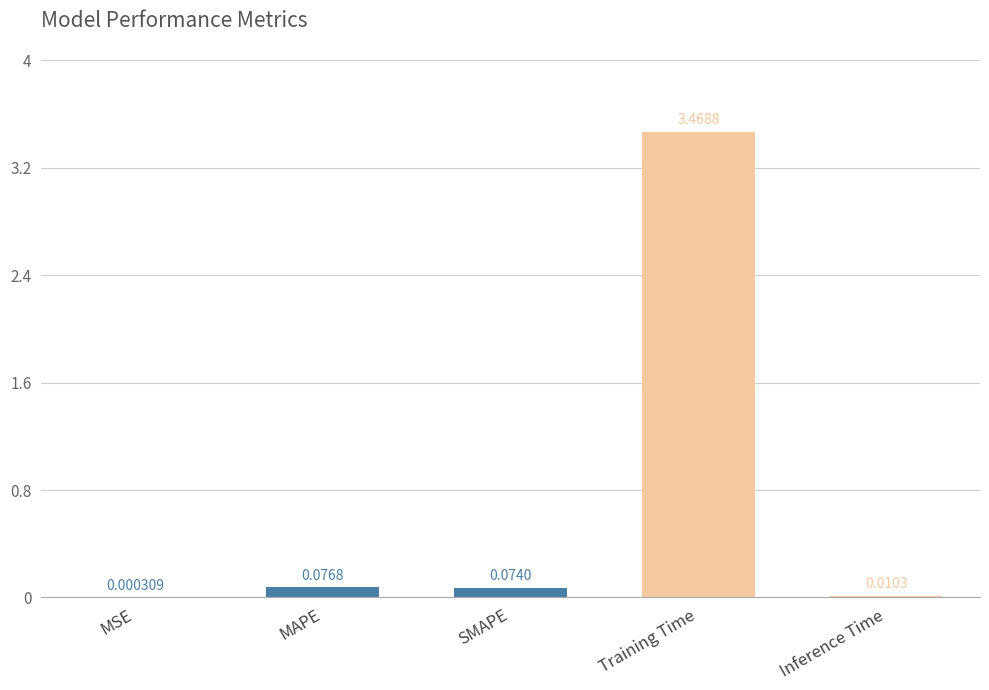

What is the sum of all values?

3.6